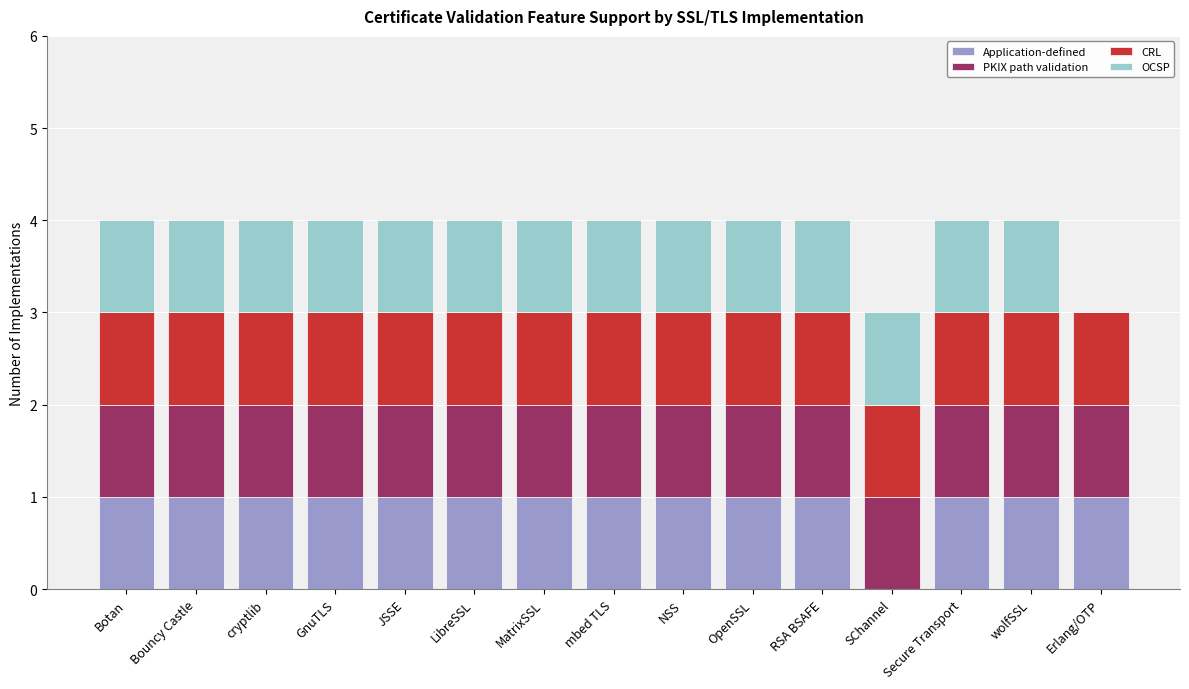

The Application-defined series shows 1 at RSA BSAFE. True or false?

True